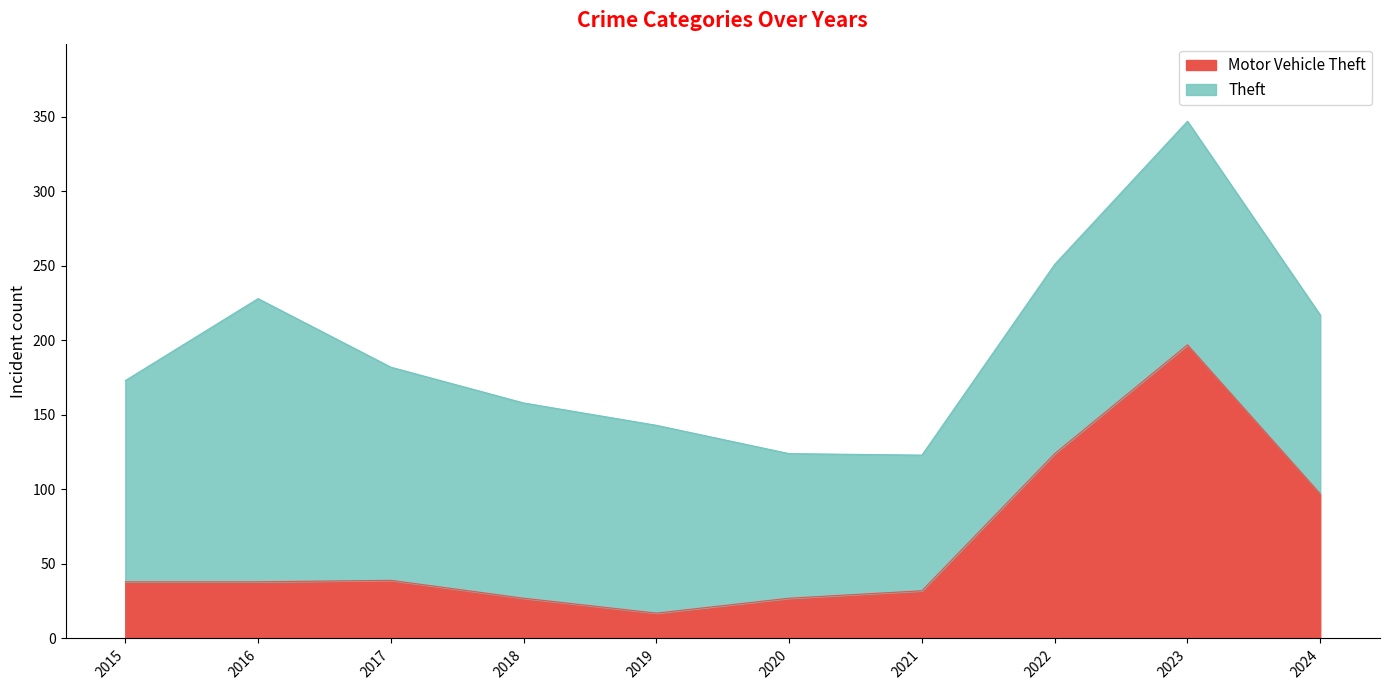

How many values are below 38?

4